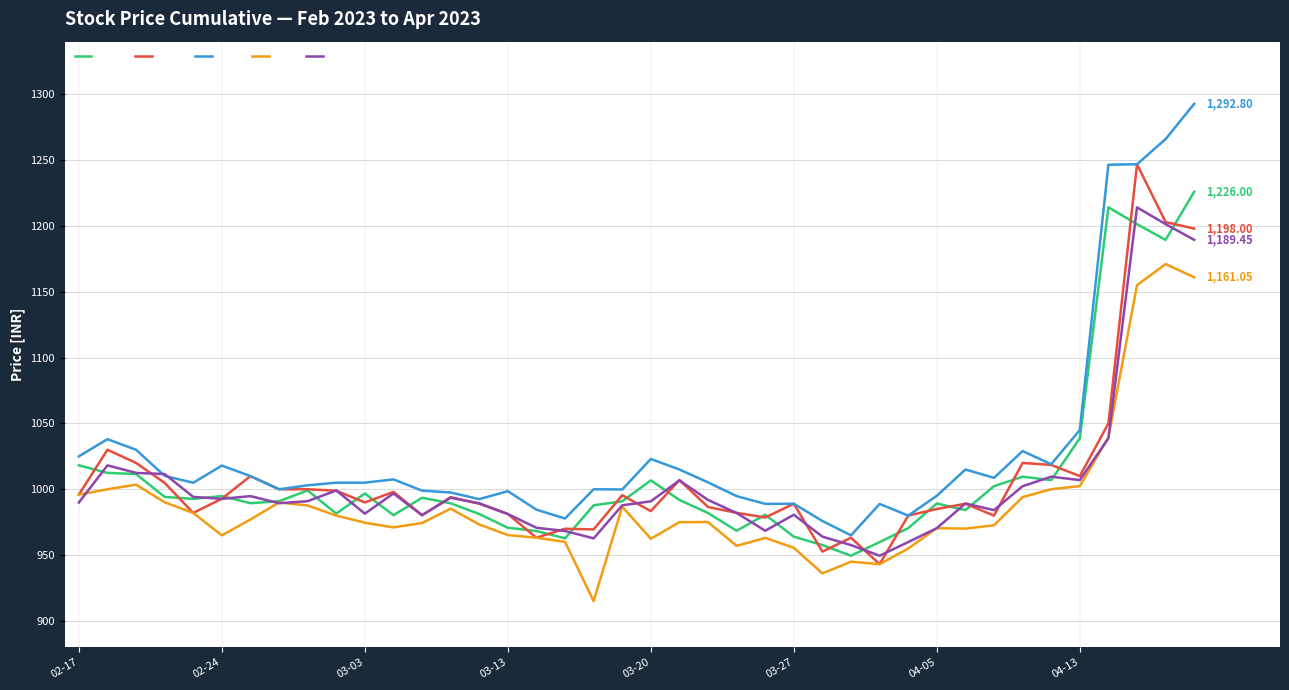

True or false: High and Low cross at least once.

False